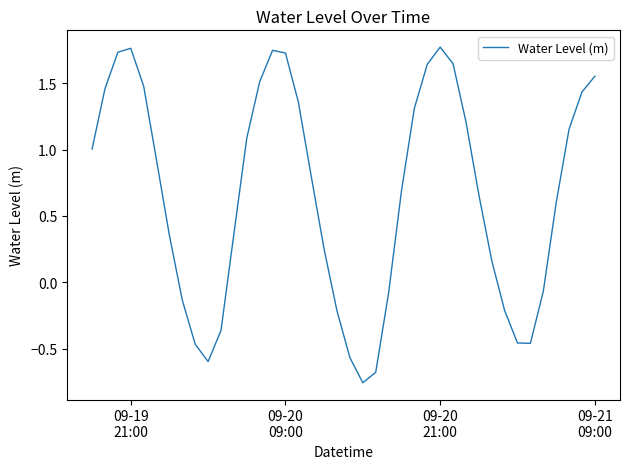

What is the value of the 34th point from the left?

-0.5